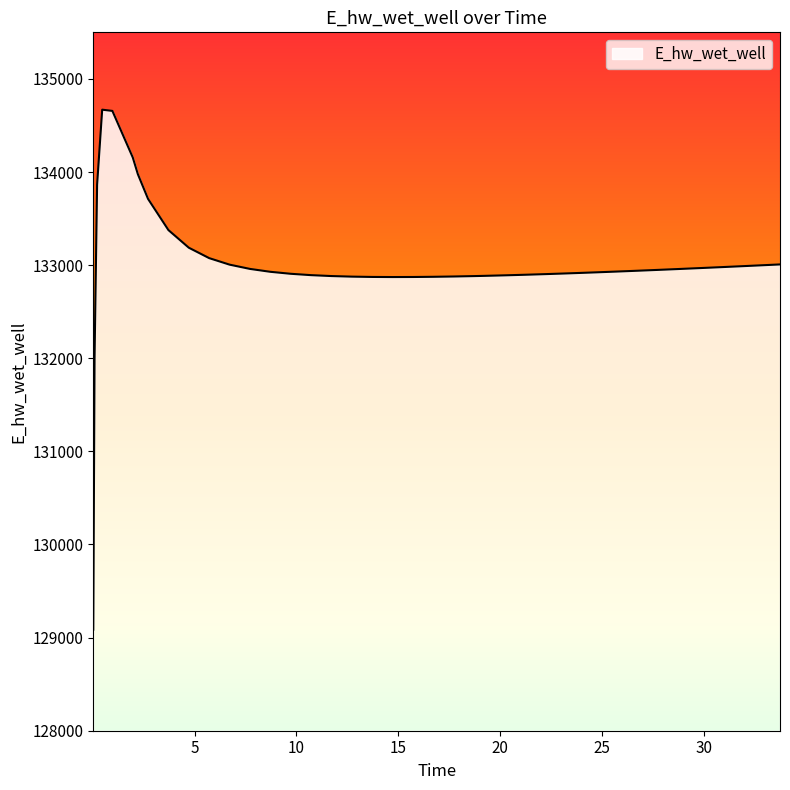

What is the difference between the maximum and minimum values?

5583.6